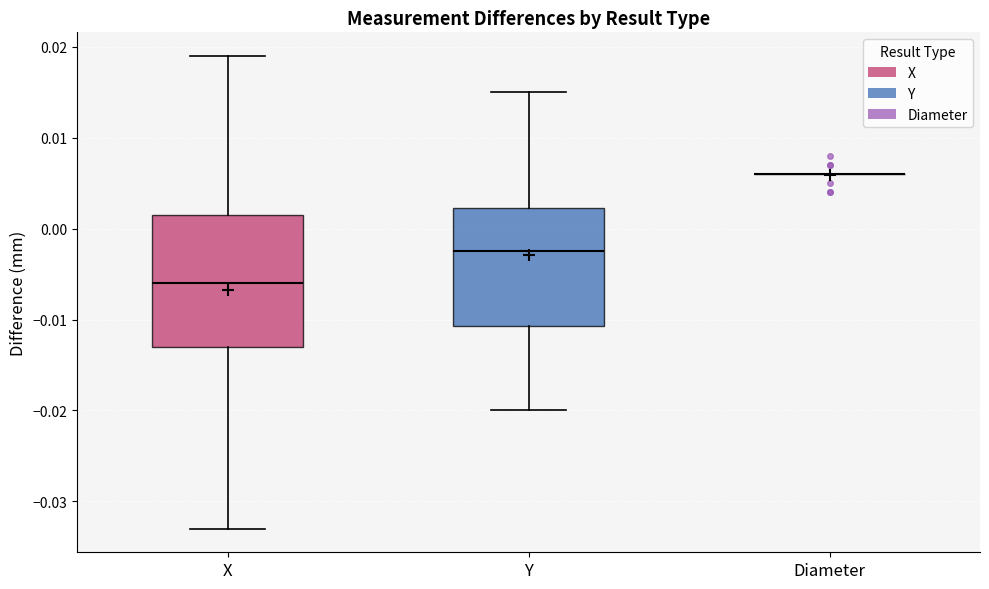

Reading left to right, transcribe this box plot: for each box, give where its median line is, the range the box spans, and where its two whiskers end, as read against the y-axis. The values are not printed on the chart, so give them approximately, as read against the axis.

X: median -0.006, box -0.013 to 0.002, whiskers -0.033 to 0.019
Y: median -0.002, box -0.011 to 0.002, whiskers -0.020 to 0.015
Diameter: box collapsed to a line at 0.006, whiskers 0.006 to 0.006